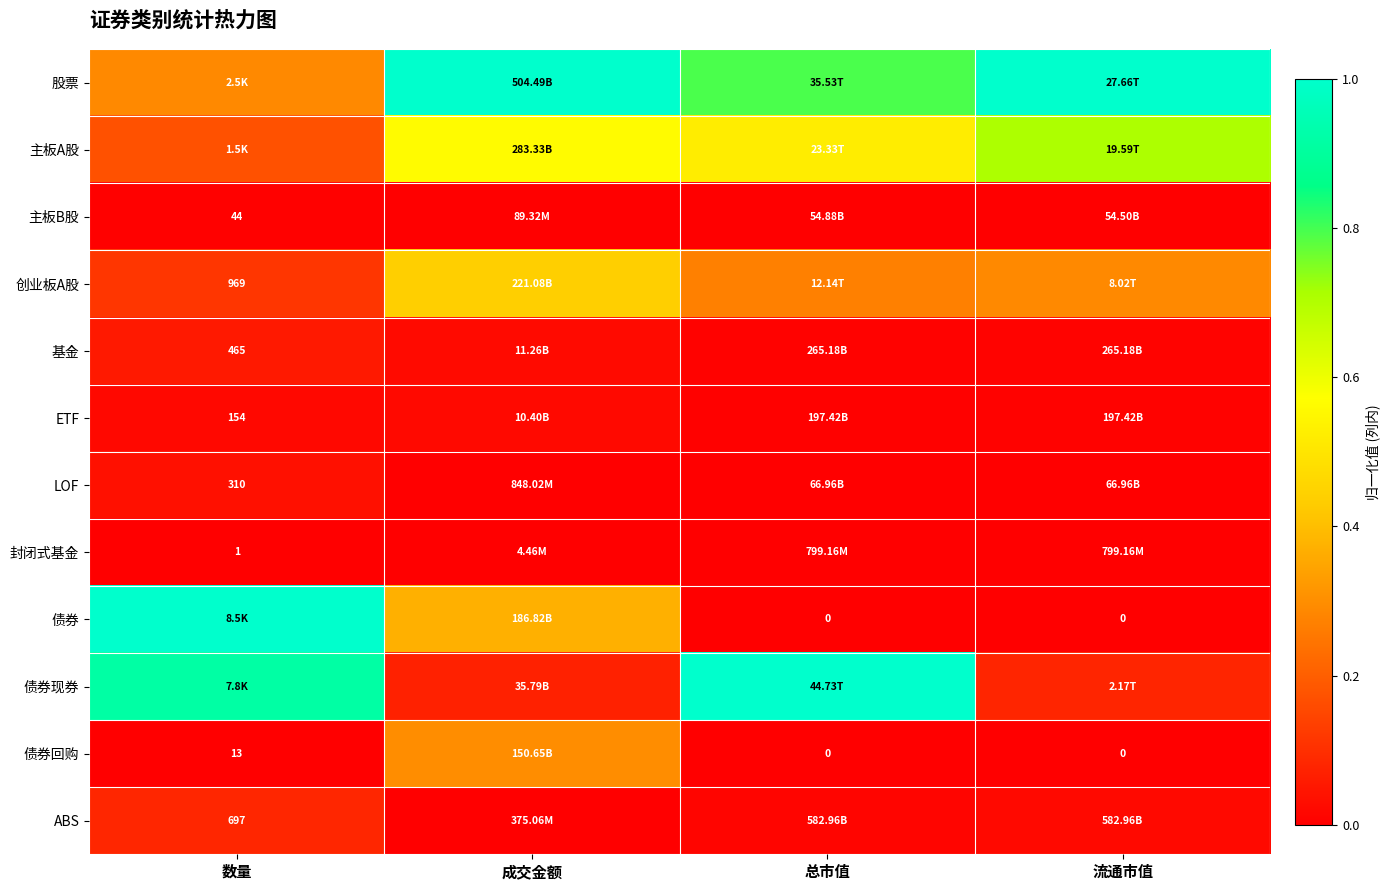

Is the value of 债券 at 总市值 greater than the value of ETF at 数量?

No